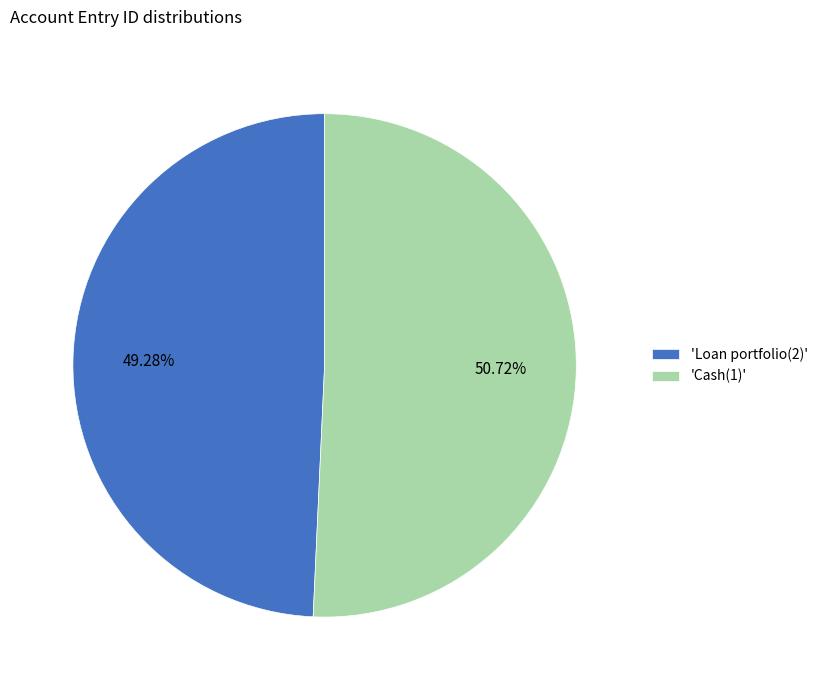

Between 'Cash(1)' and 'Loan portfolio(2)', which is larger?

'Cash(1)'